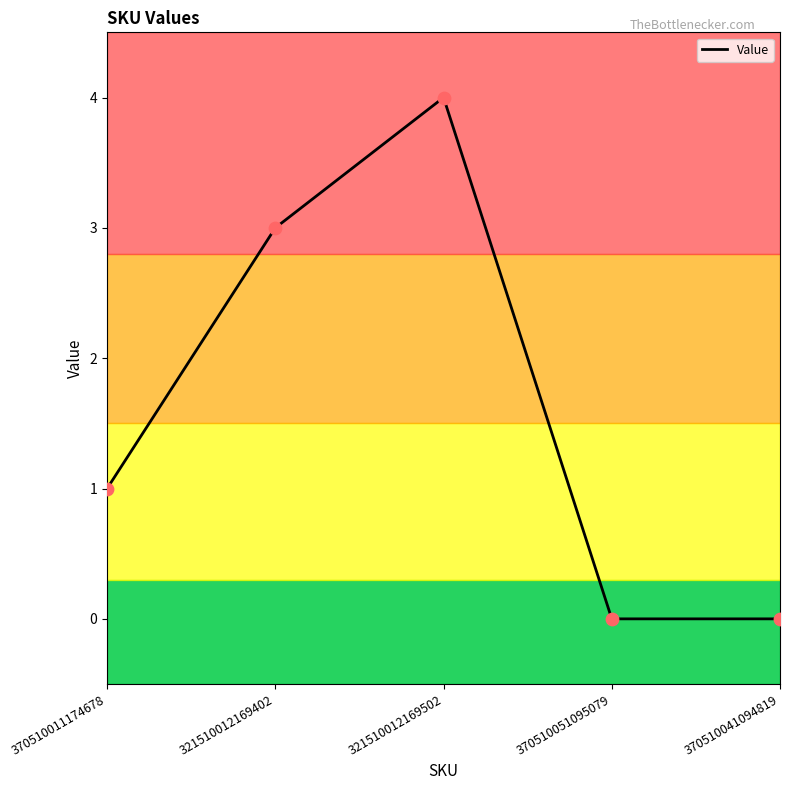

What is the change in value from 370510011174678 to 321510012169402?

+2